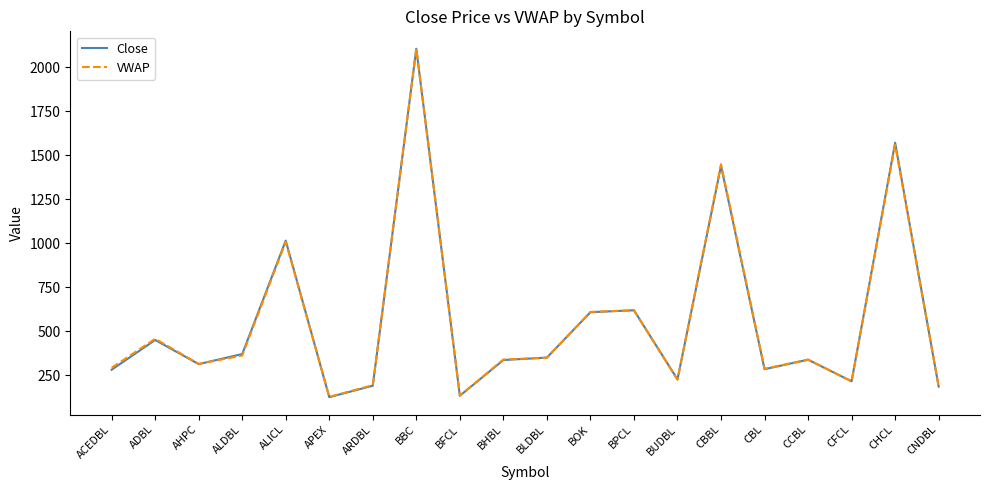

Which category has the highest value in the Close series?

BBC